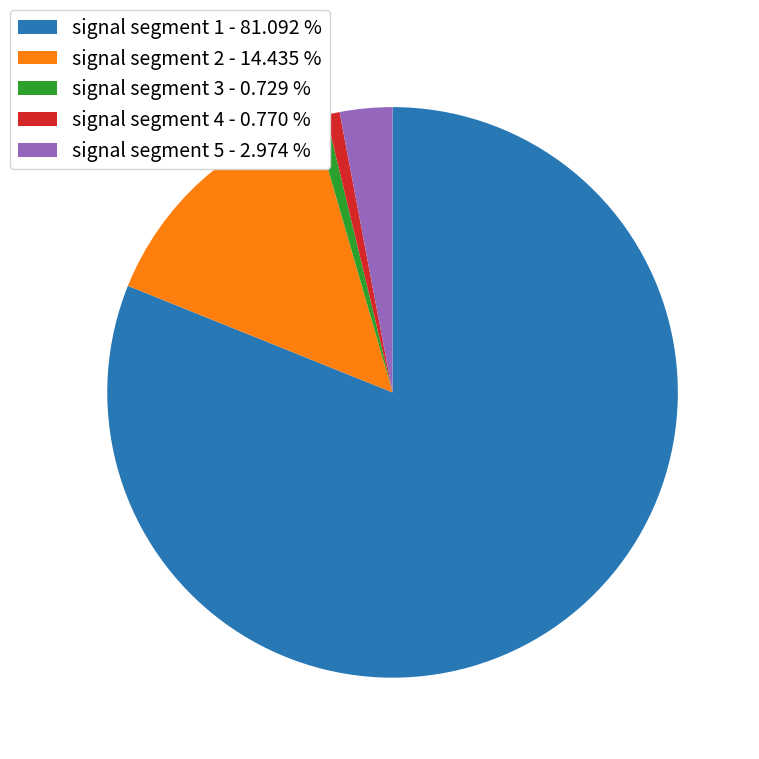

Is the sum of signal segment 2 - 14.435 % and signal segment 5 - 2.974 % greater than half?

No